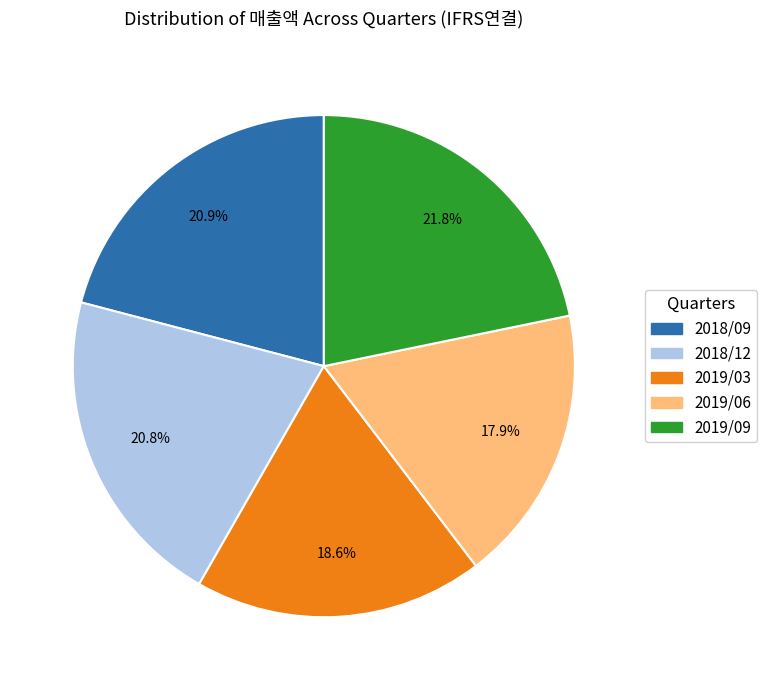

Which category has the smallest portion of the pie?

2019/06